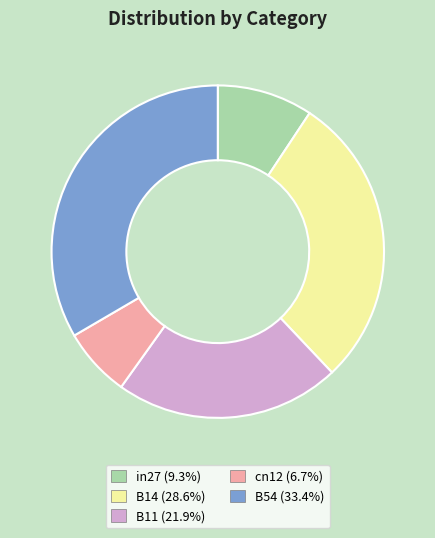

Which has a higher value, in27 or B11?

B11